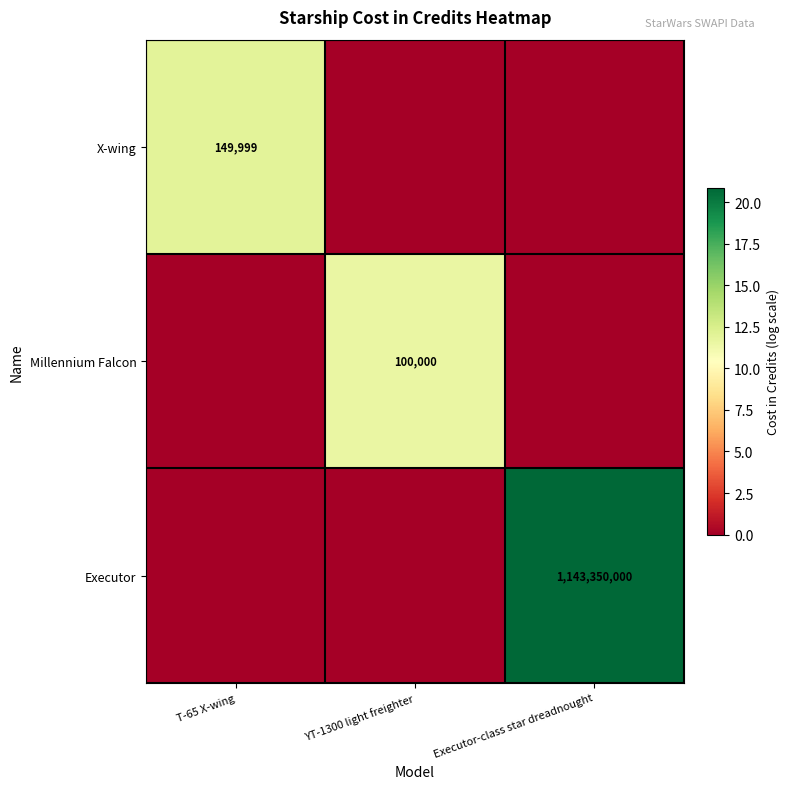

Which category has the lowest value across all series?

YT-1300 light freighter